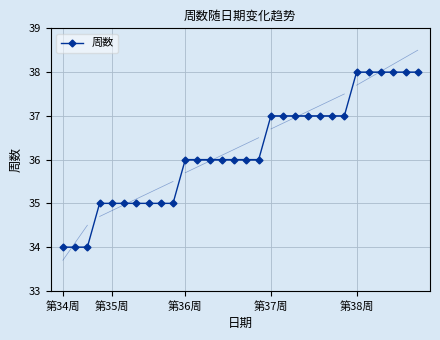

What is the greatest value displayed?

38